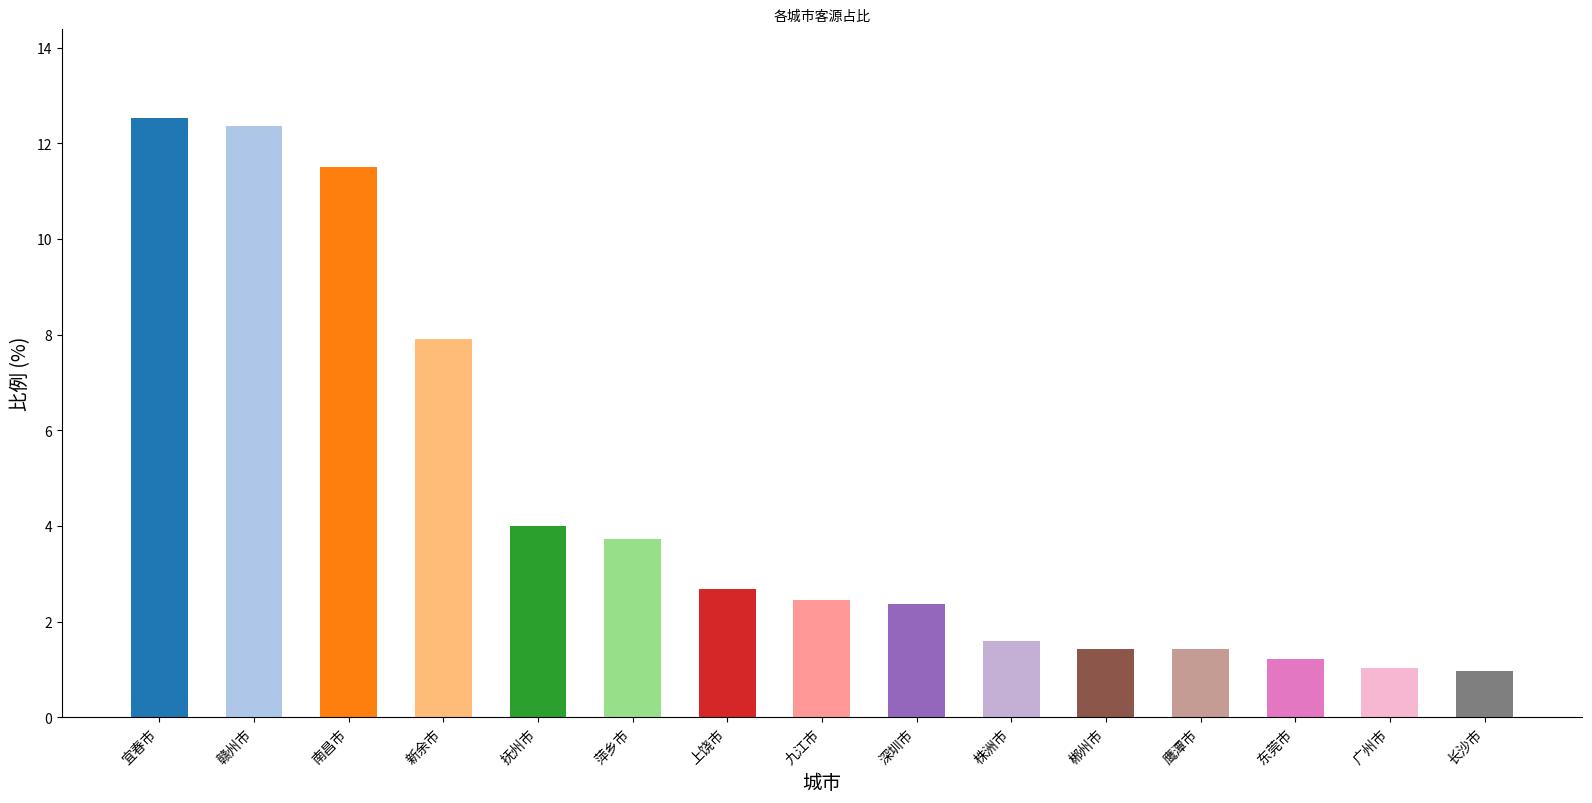

Reading left to right, what are all the values shown in this chart?

12.5	12.4	11.5	7.9	4.0	3.7	2.7	2.5	2.4	1.6	1.4	1.4	1.2	1.0	1.0